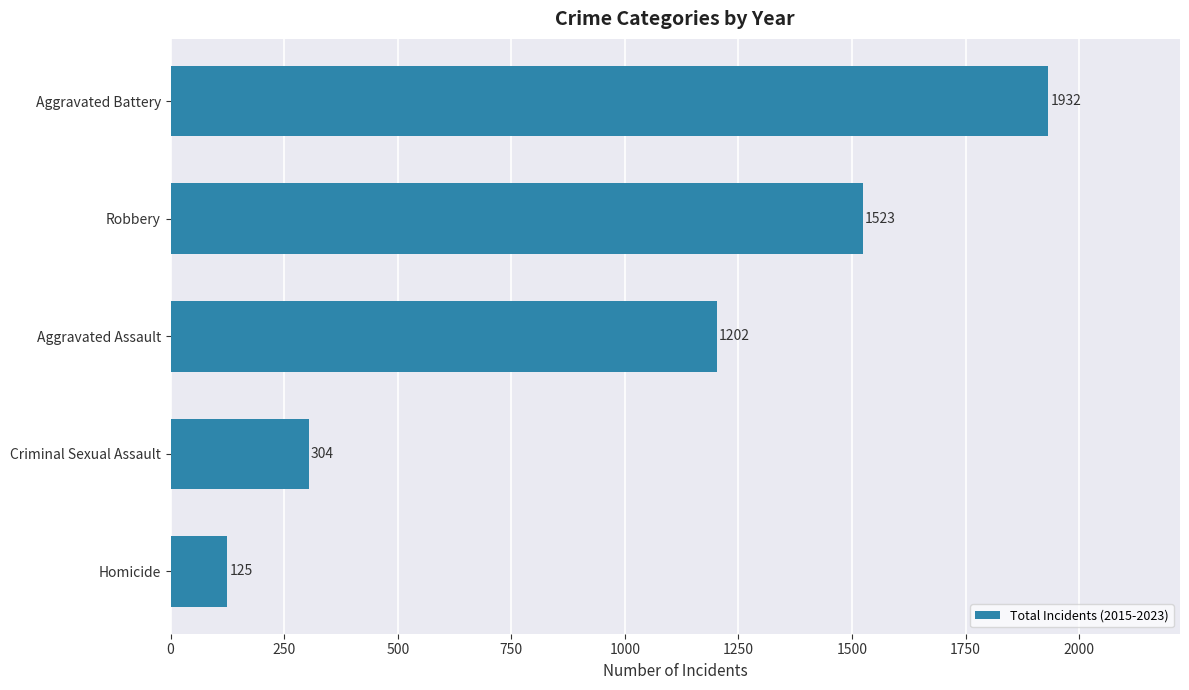

How many series are shown in this chart?

1